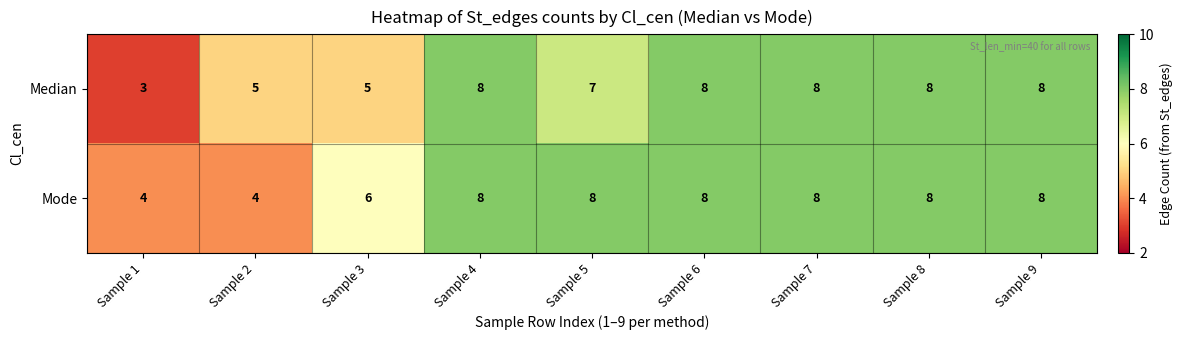

Rank the series at Sample 3 from highest to lowest value.

Mode, Median